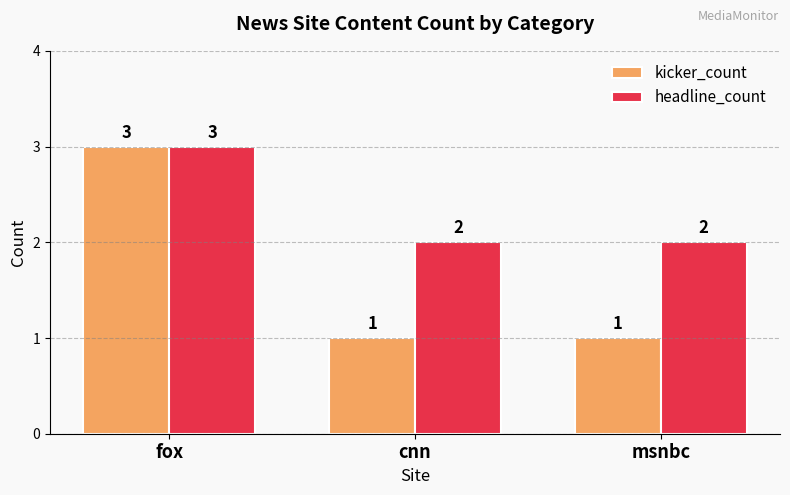

What is the label of the 1st bar from the right?

msnbc